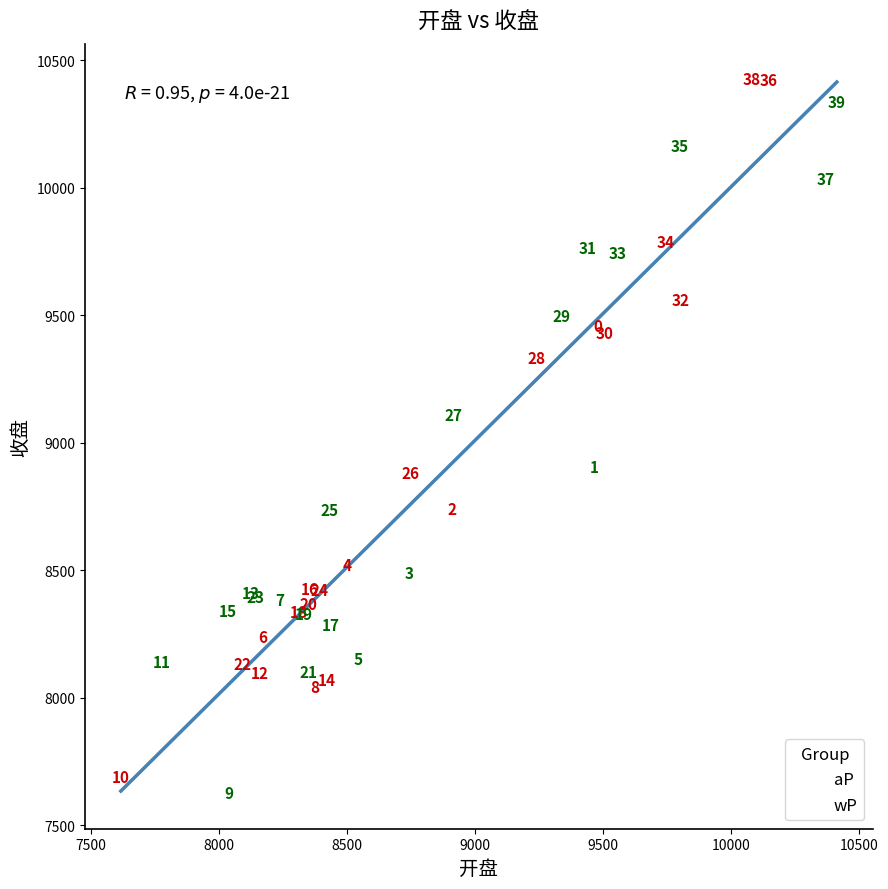

What are all the series names shown in the legend?

aP, wP